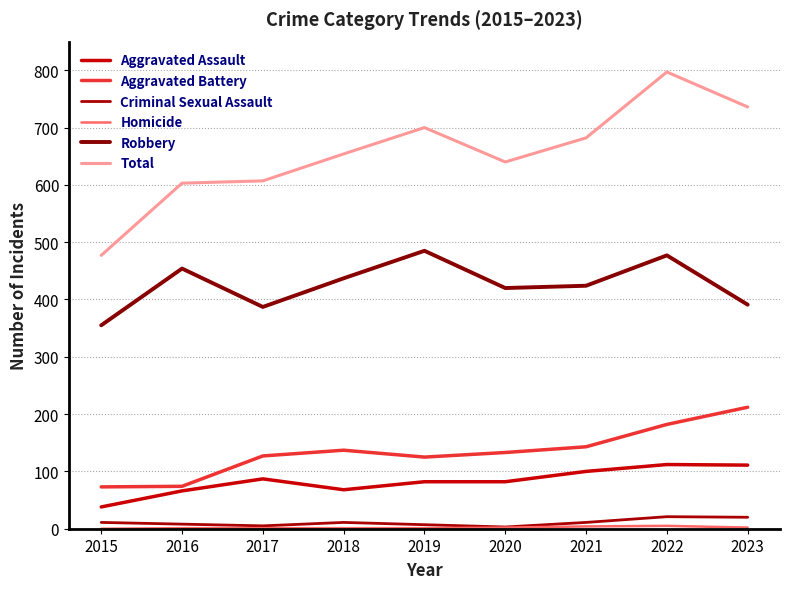

At which category does Aggravated Battery reach its first local peak?

2018